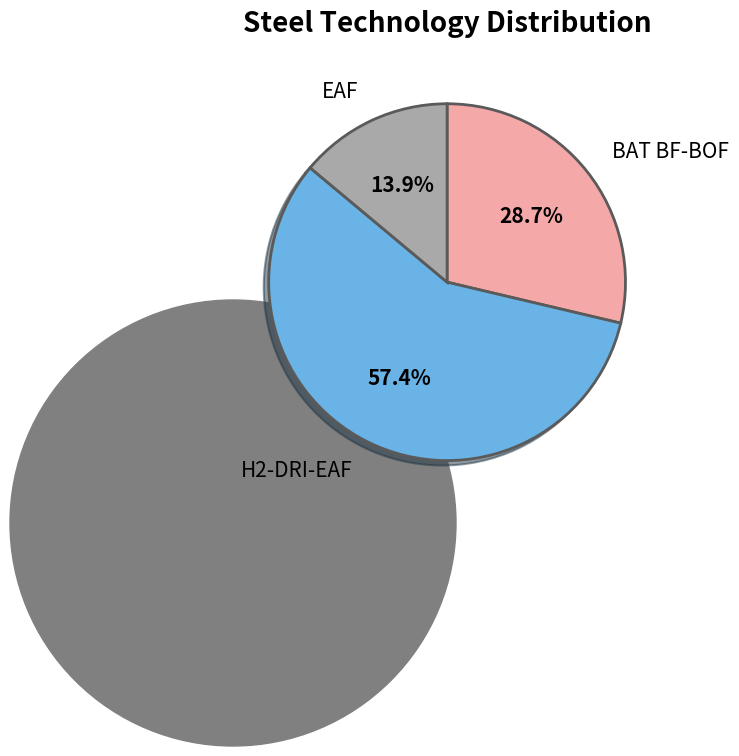

What portion of the pie excludes BAT BF-BOF?

71.3%